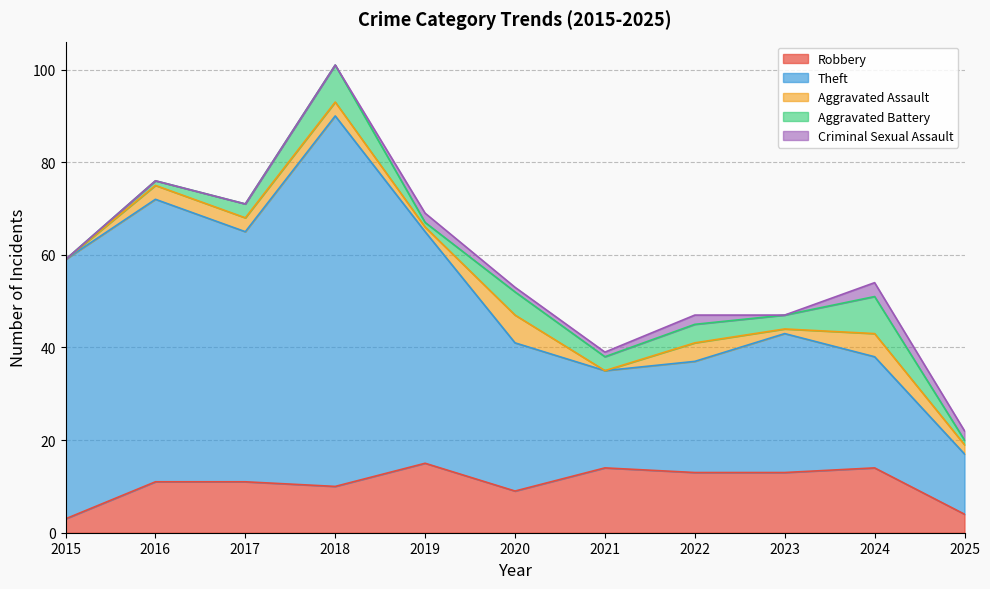

What is the total value across all series at 2022?

47